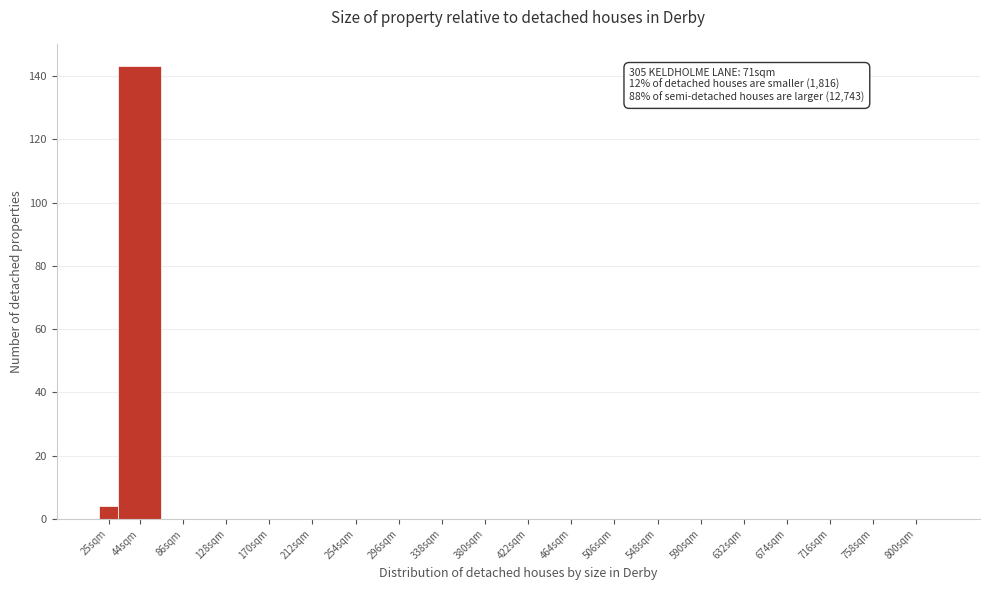

Reading left to right, transcribe all the data shown in this chart.

25sqm=4	44sqm=143	86sqm=0	128sqm=0	170sqm=0	212sqm=0	254sqm=0	296sqm=0	338sqm=0	380sqm=0	422sqm=0	464sqm=0	506sqm=0	548sqm=0	590sqm=0	632sqm=0	674sqm=0	716sqm=0	758sqm=0	800sqm=0